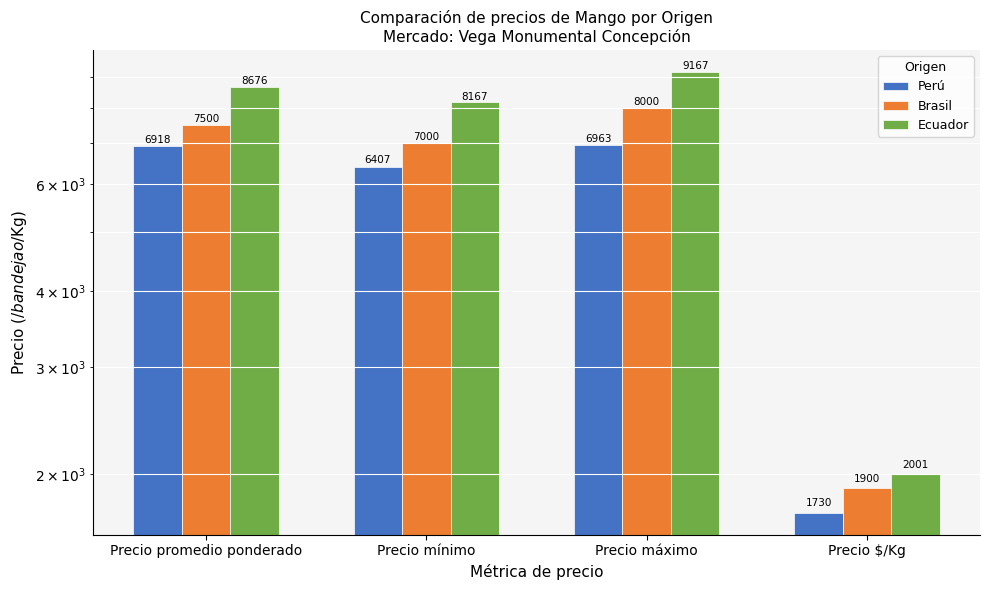

The Ecuador series shows 14092 at Precio promedio ponderado. True or false?

False